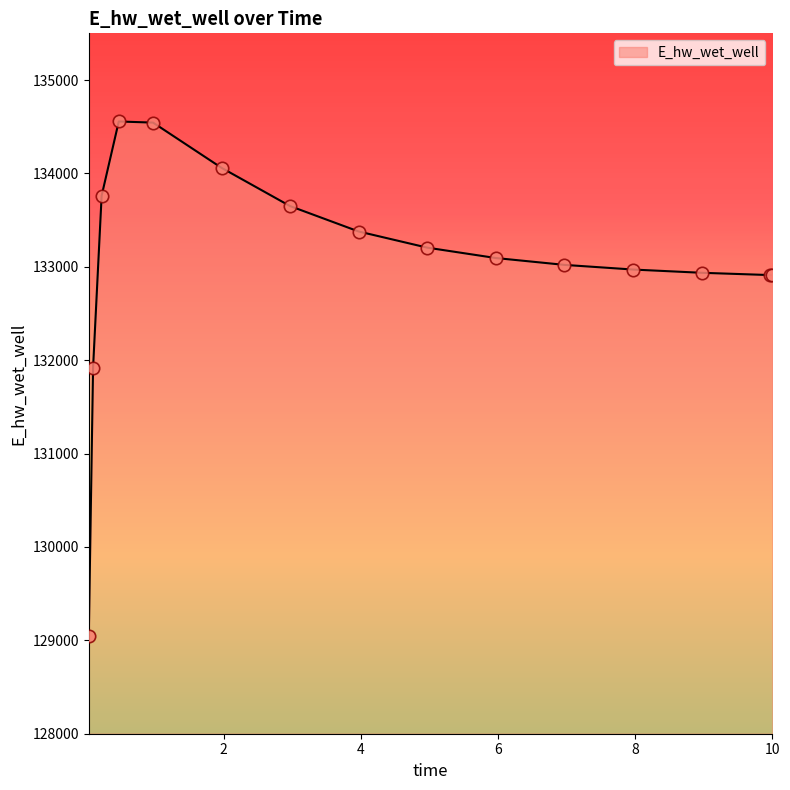

What is the greatest value displayed?

134556.1